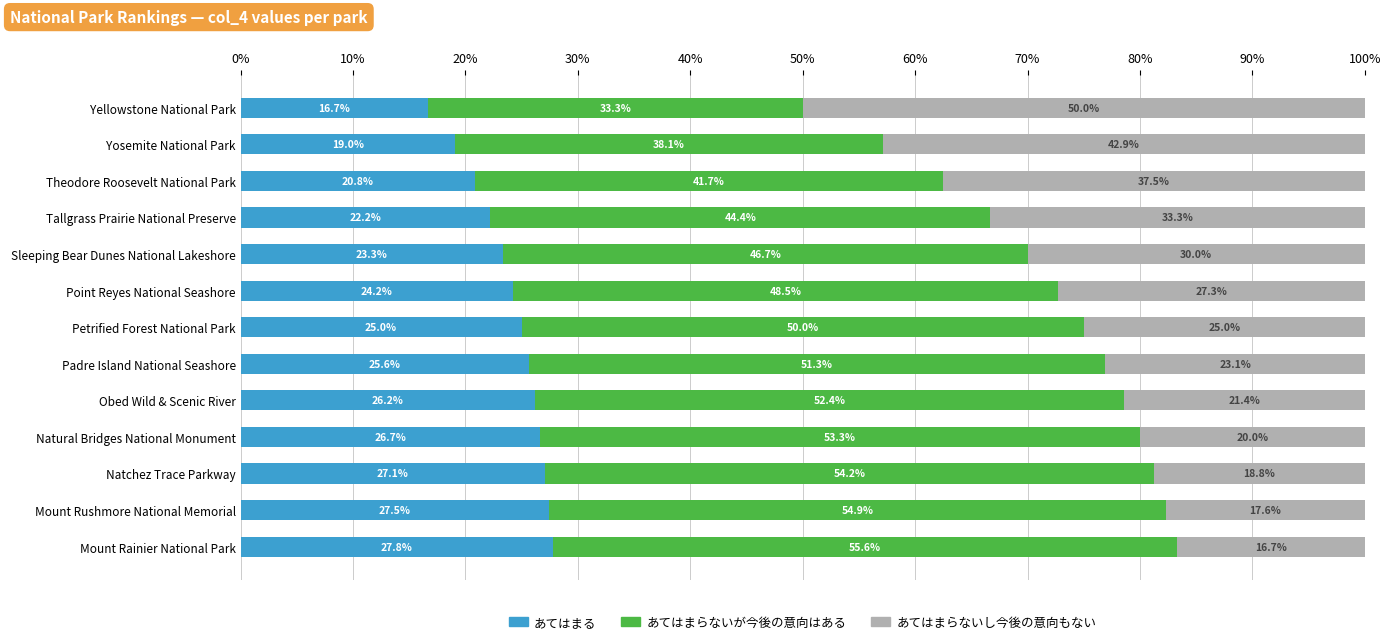

Read the あてはまる value at Yosemite National Park.

19.0